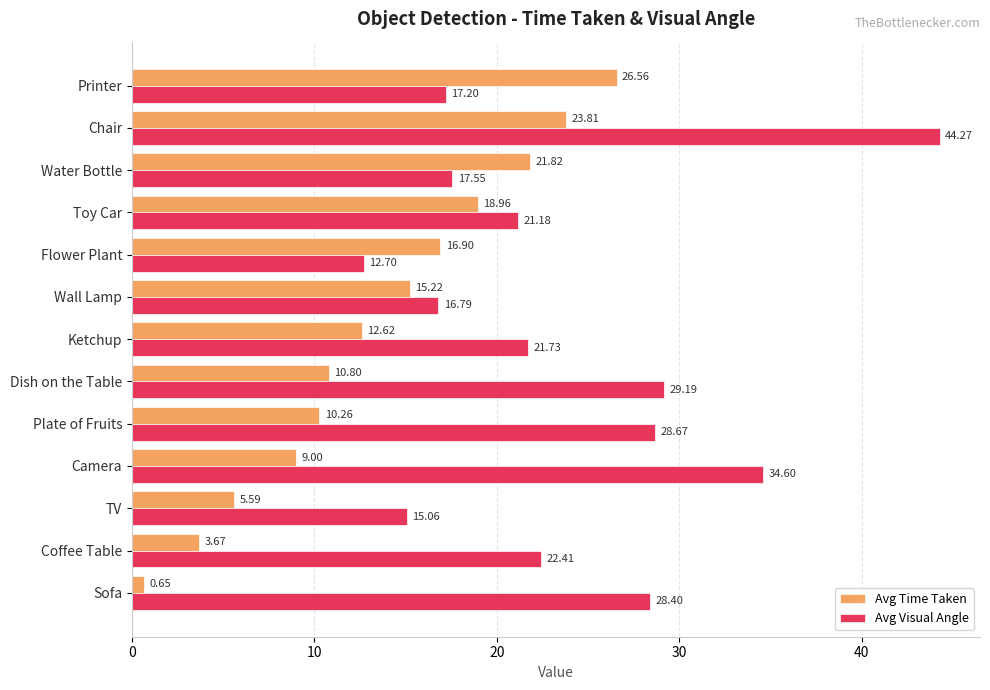

At Toy Car, list the series in order from largest to smallest.

Avg Visual Angle, Avg Time Taken